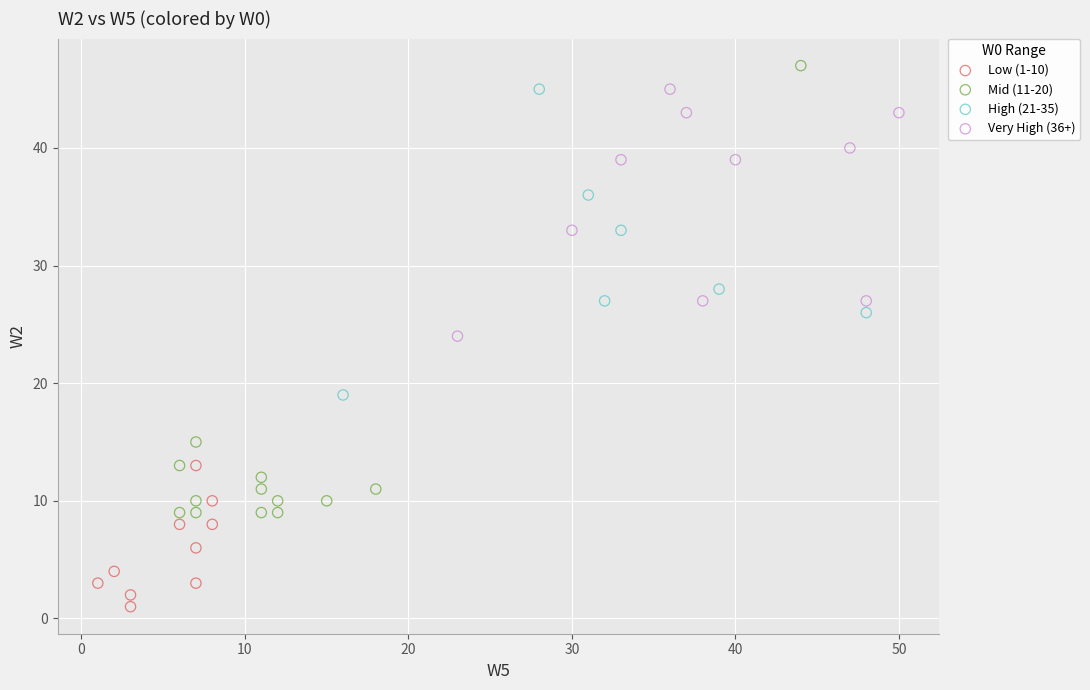

What are all the series names shown in the legend?

Low (1-10), Mid (11-20), High (21-35), Very High (36+)